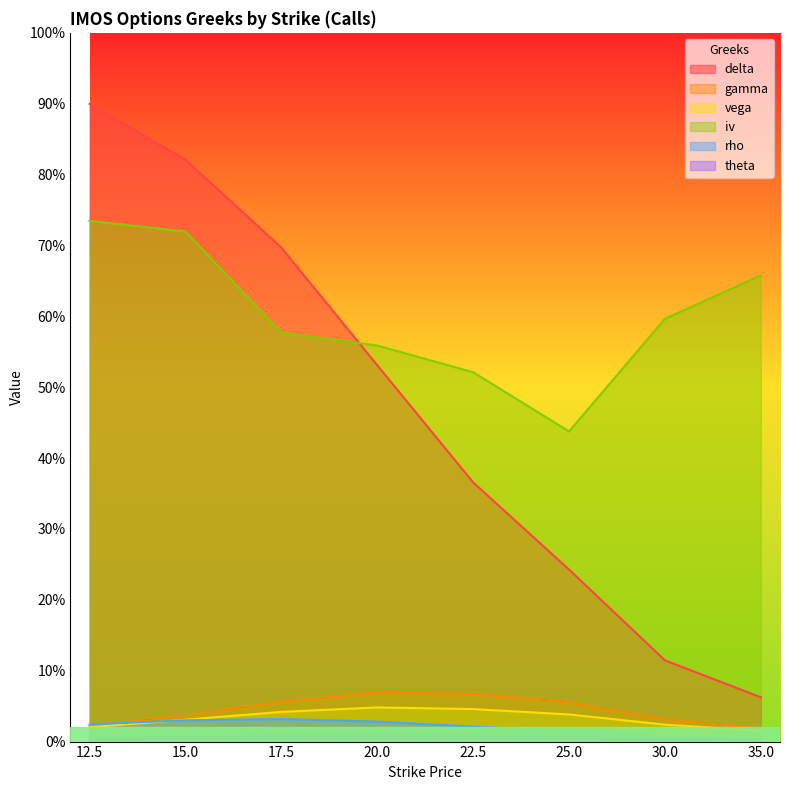

What is the difference between the second highest and minimum values in the delta series?

0.8